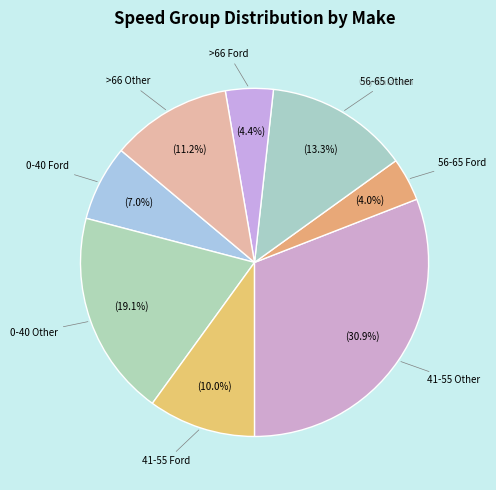

Rank the categories by value from highest to lowest.

41-55 Other, 0-40 Other, 56-65 Other, >66 Other, 41-55 Ford, 0-40 Ford, >66 Ford, 56-65 Ford